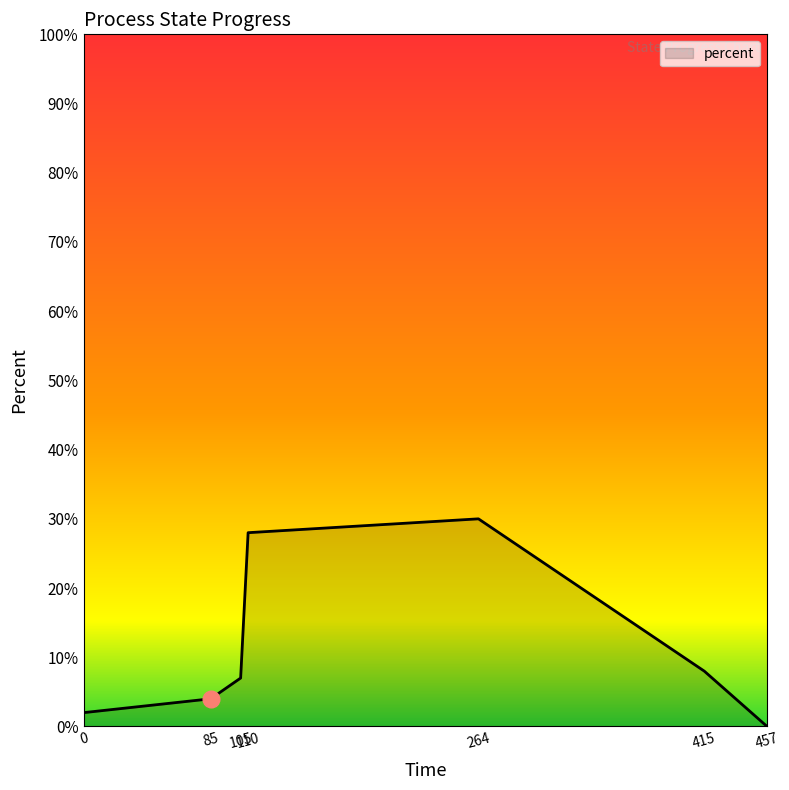

What is the sum of the values at 415 and 457?

8